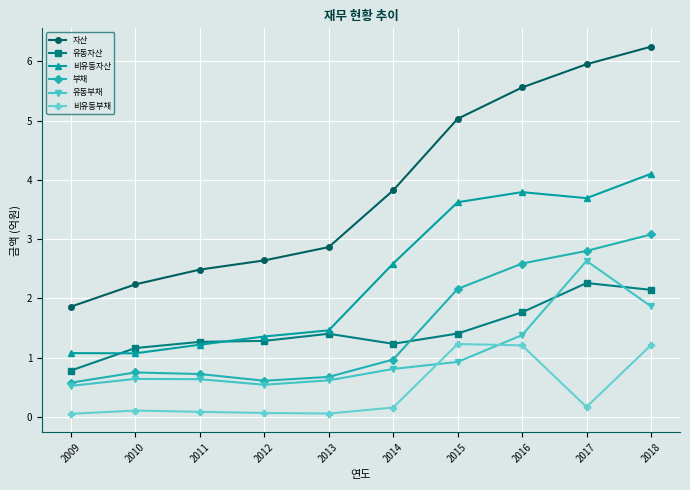

Which series has the largest total across all categories?

자산